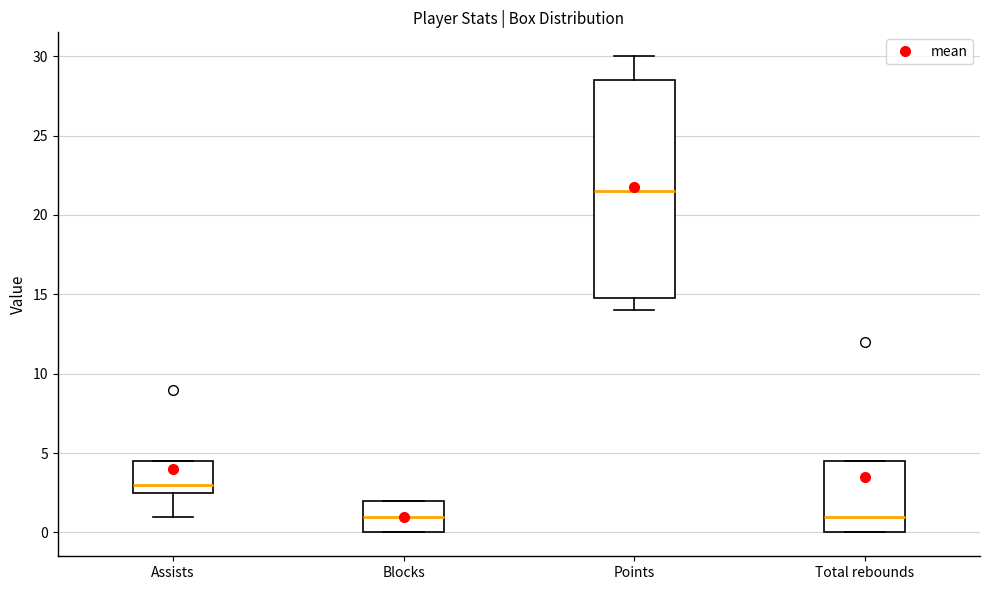

Reading left to right, read every box against the y-axis: the position of its median line, the range the box covers, and the ends of its whiskers. The values are not printed on the chart, so give them approximately, as read against the axis.

Assists: median 3.0, box 2.5 to 4.5, whiskers 1.0 to 4.5
Blocks: median 1.0, box 0.0 to 2.0, whiskers 0.0 to 2.0
Points: median 21.5, box 15.0 to 28.5, whiskers 14.0 to 30.0
Total rebounds: median 1.0, box 0.0 to 4.5, whiskers 0.0 to 4.5